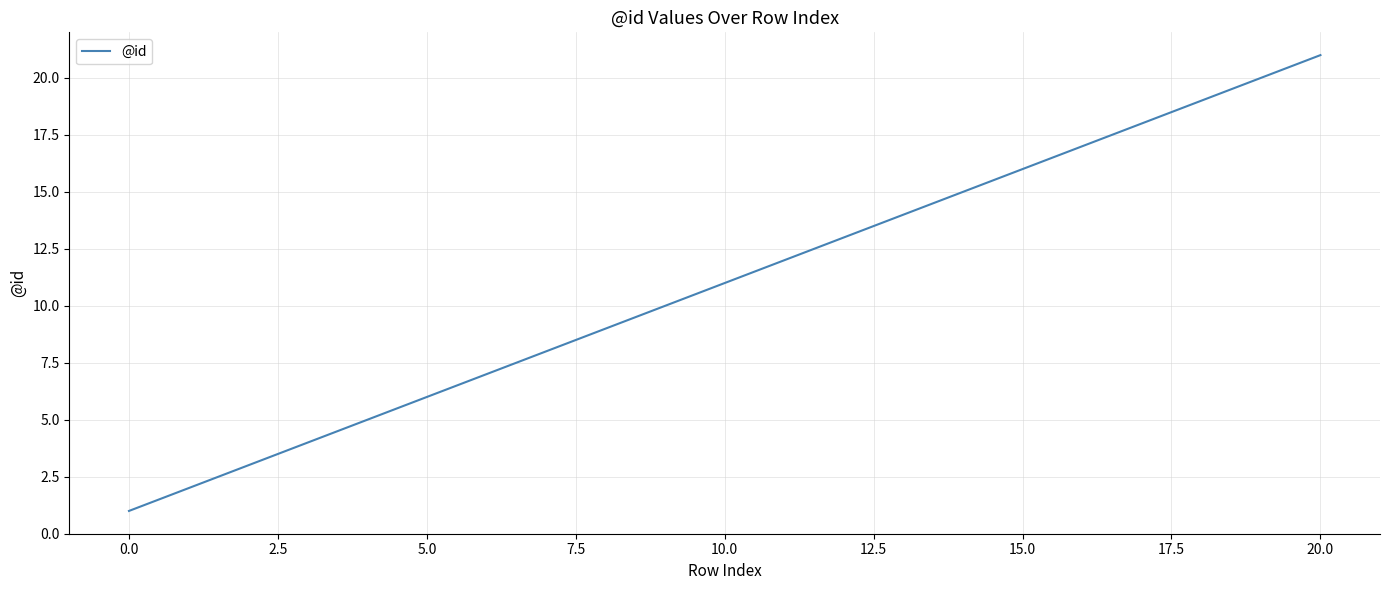

What is the difference between the maximum and minimum values?

20